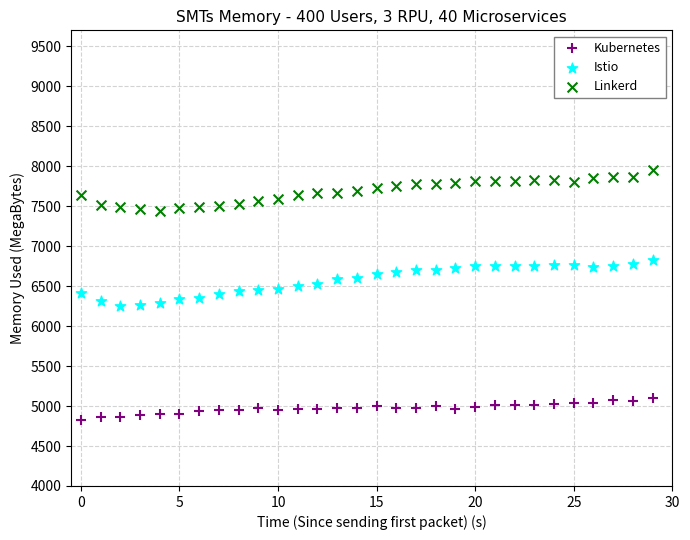

Which series has the widest spread of Y values?

Istio